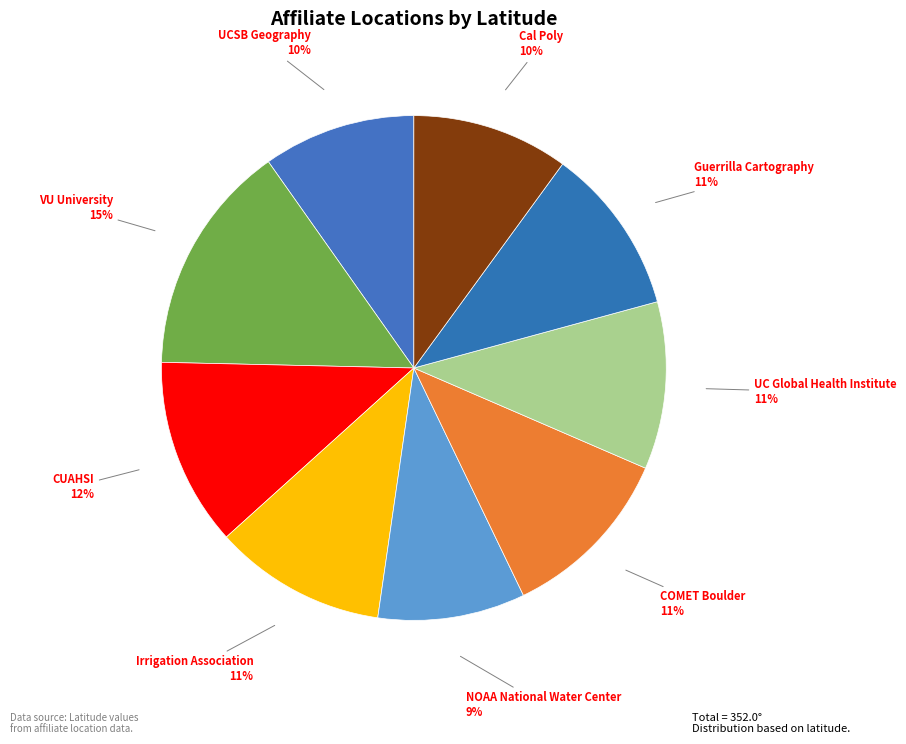

Which category has the biggest portion of the pie?

VU University